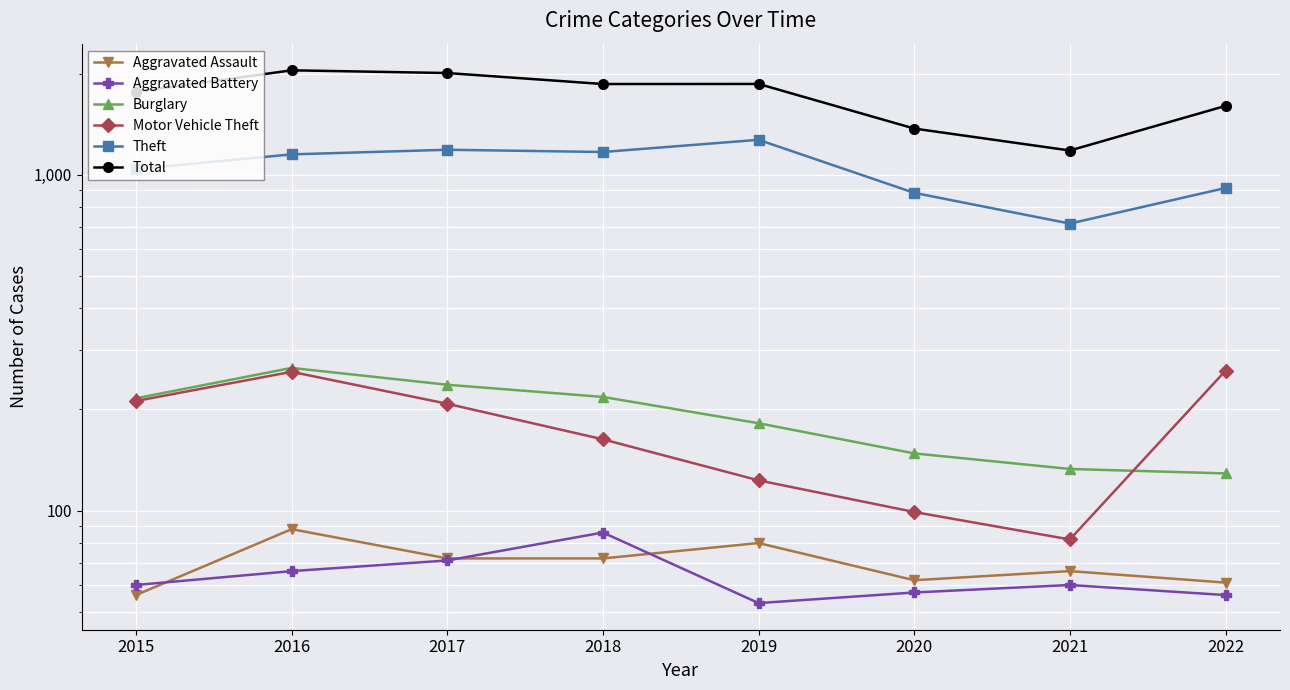

What is the average value of the Total series?

1715